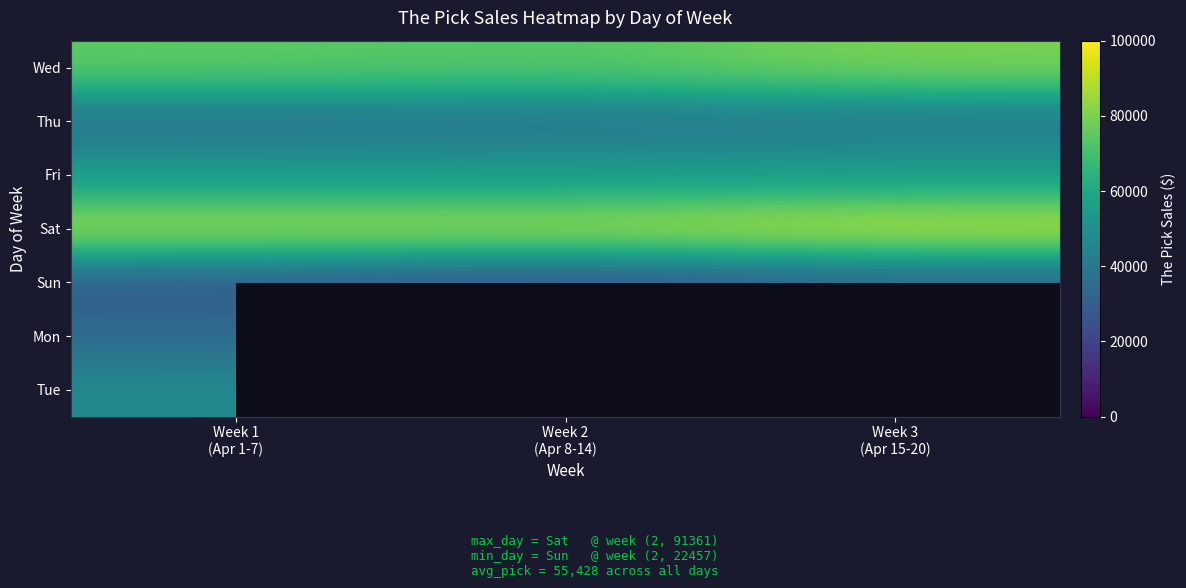

Which series has the largest total across all categories?

Sat